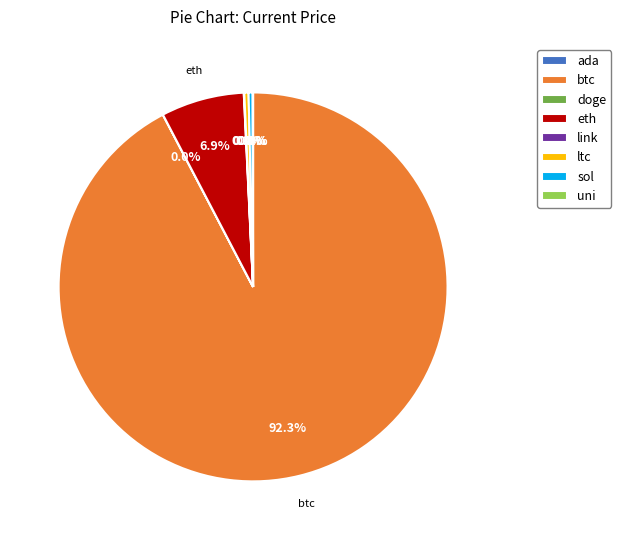

What is the largest slice in the pie chart?

btc